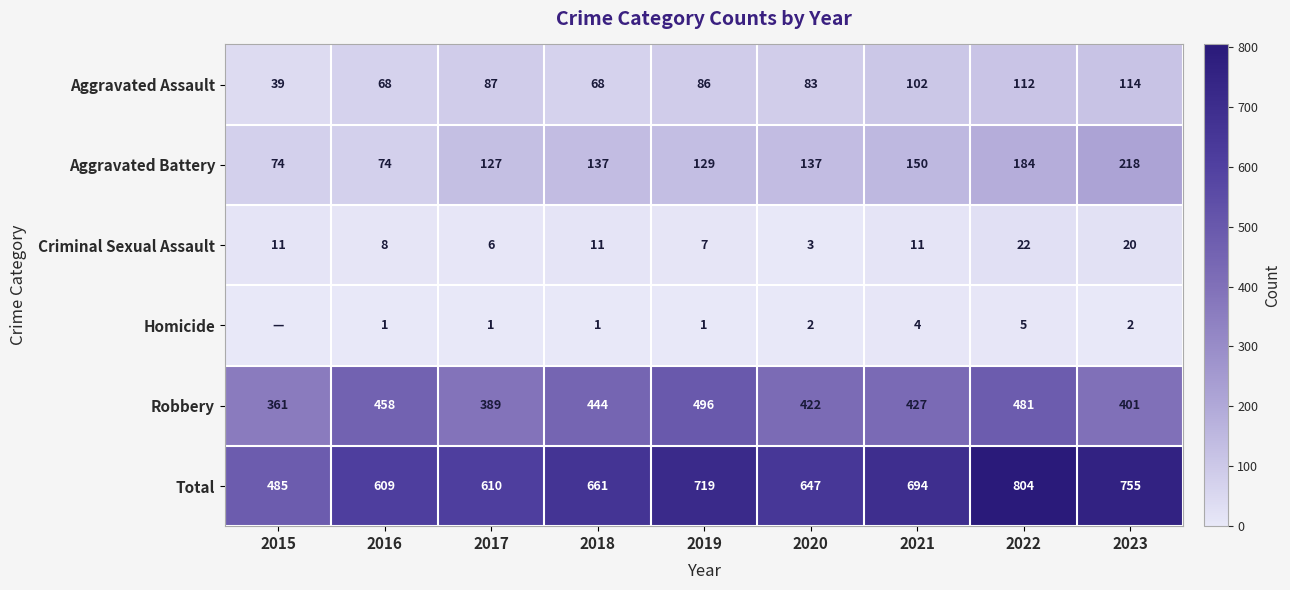

What is the total value across all series at 2020?

1294